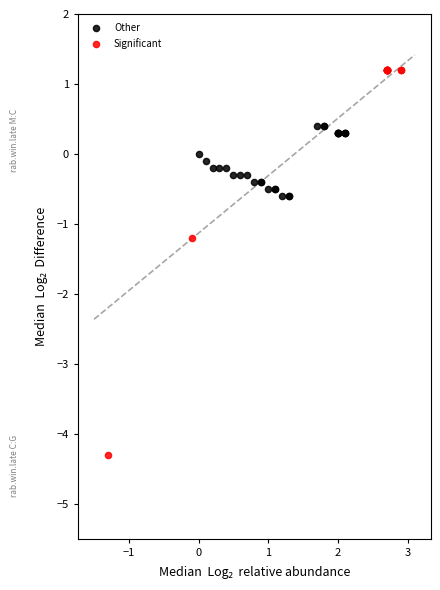

Which series has the largest Y range (max minus min)?

Significant